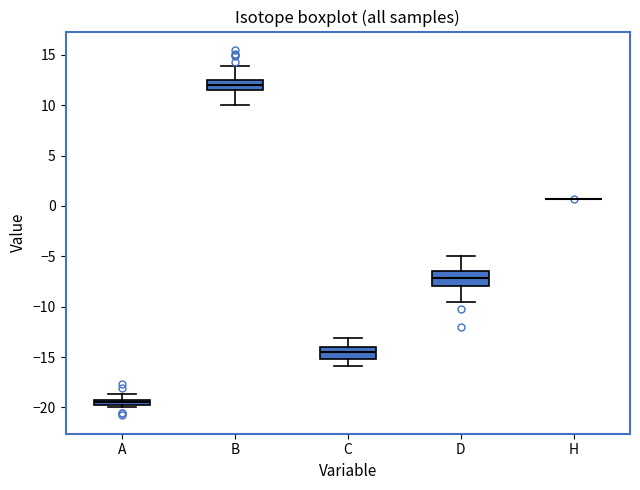

Where does the upper whisker of the box for C end on the y-axis? The values are not printed on the chart, so give them approximately, as read against the axis.

-13.0